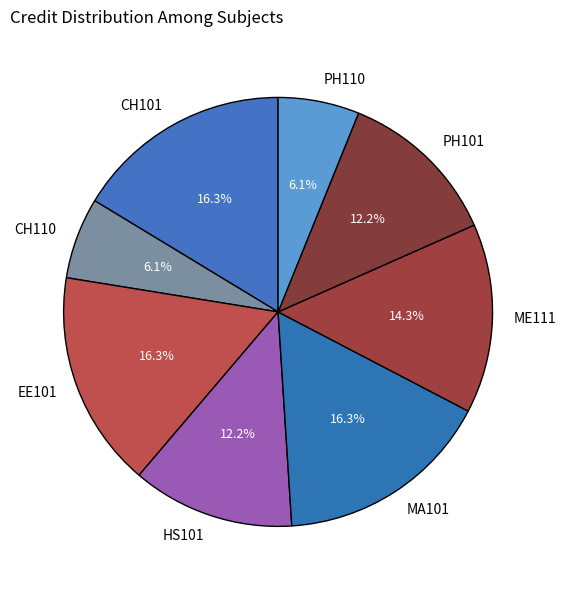

Approximately how many times larger is the value at MA101 compared to EE101?

1.0